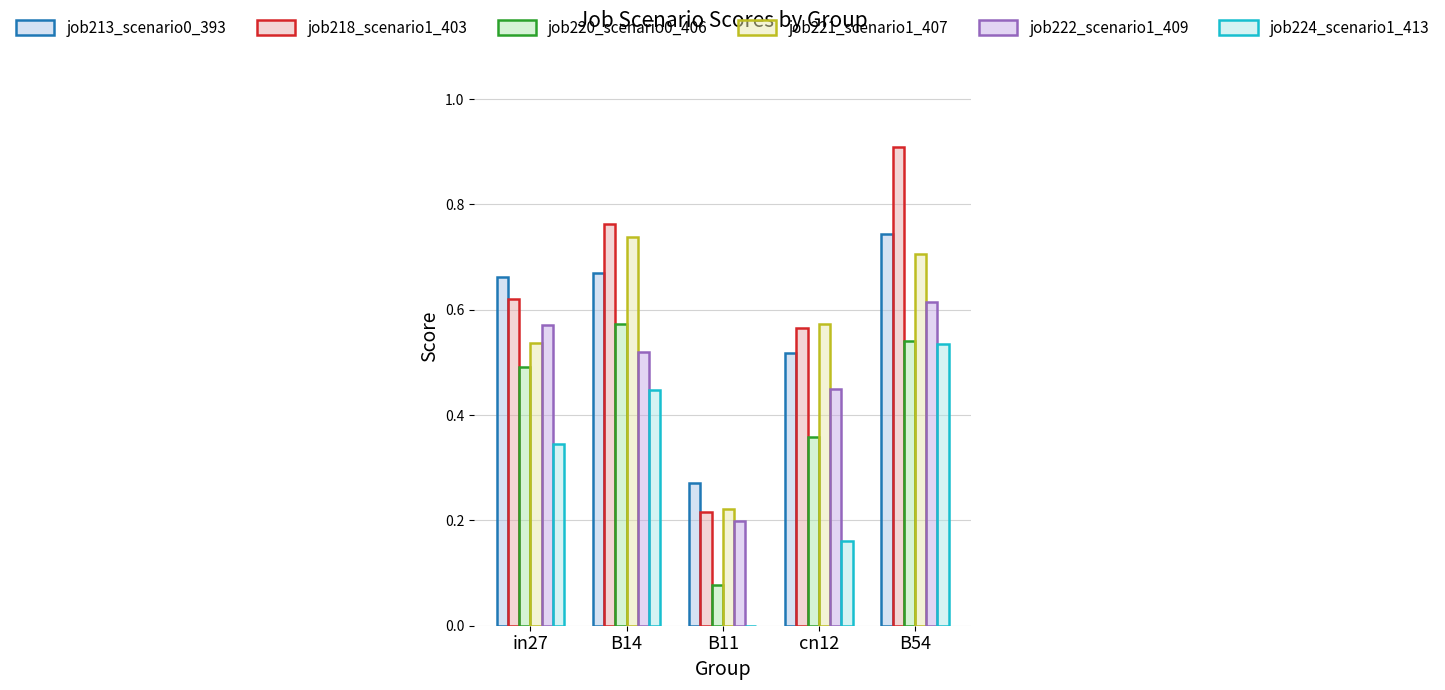

The job221_scenario1_407 series shows 0.6 at cn12. True or false?

True